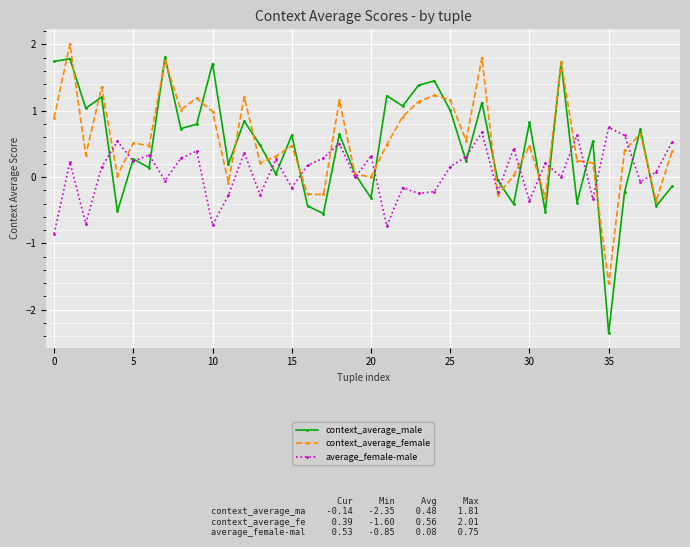

List the series in order of their peak value, highest first.

context_average_female, context_average_male, average_female-male